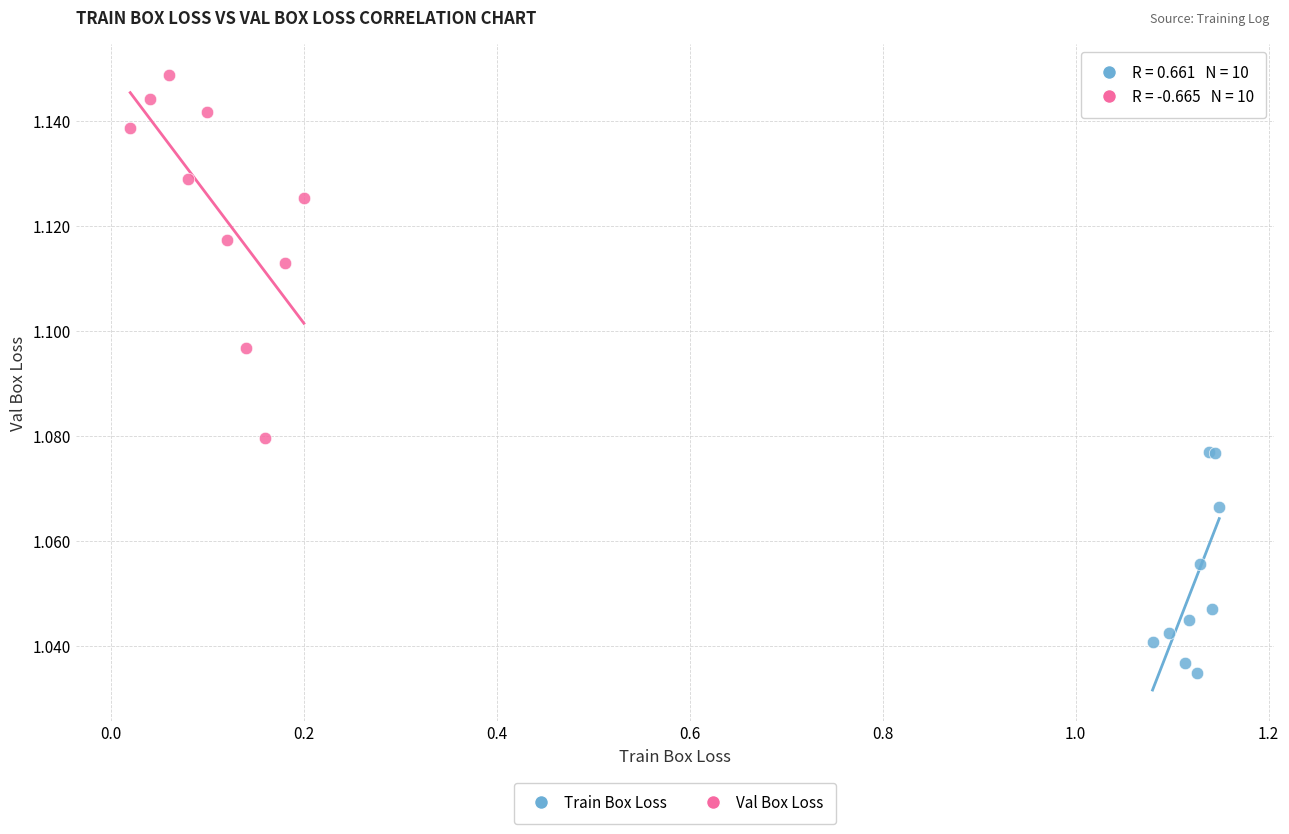

What are all the series names shown in the legend?

Train Box Loss, Val Box Loss